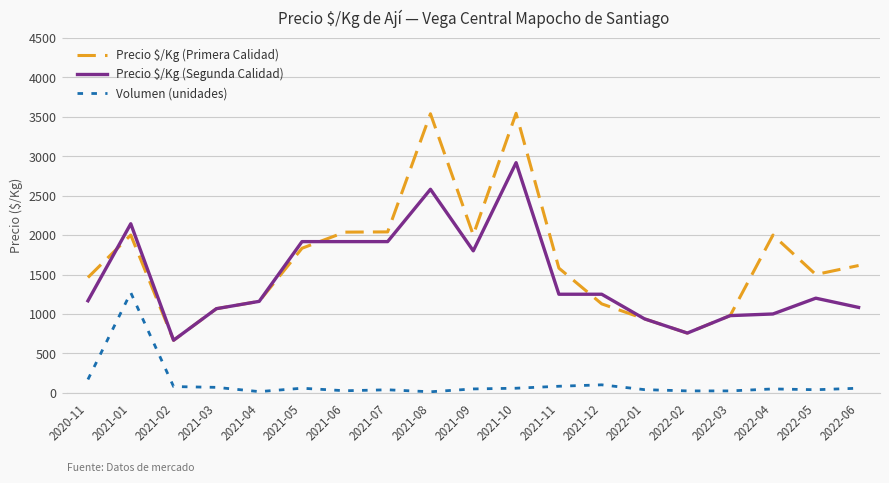

True or false: Precio $/Kg (Segunda Calidad) has a value of 2243 at 2021-11.

False